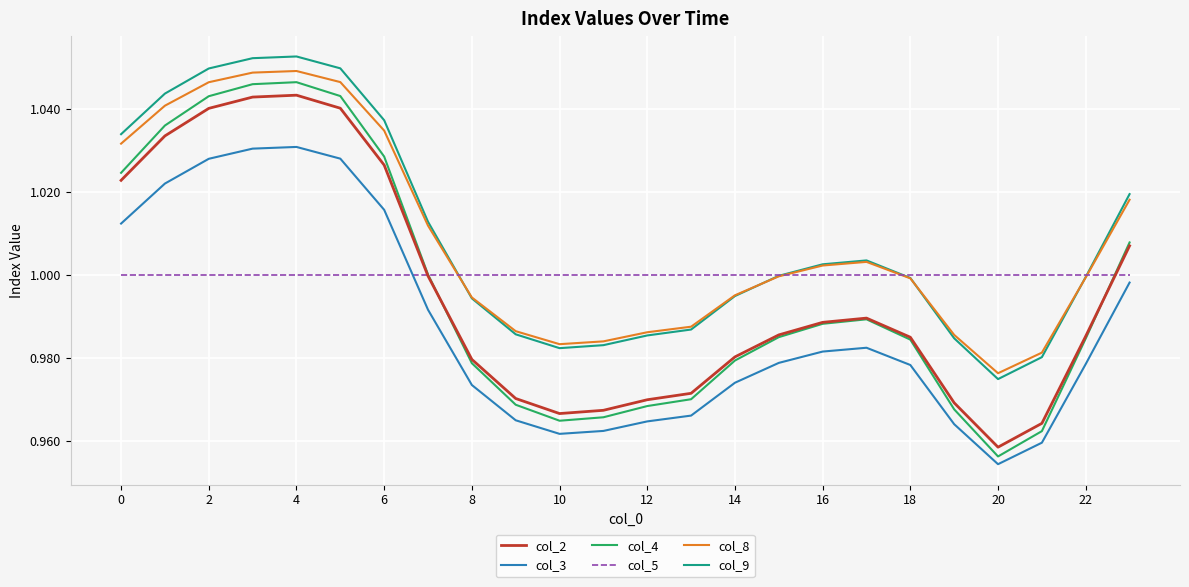

True or false: col_4 and col_9 intersect in this chart.

False